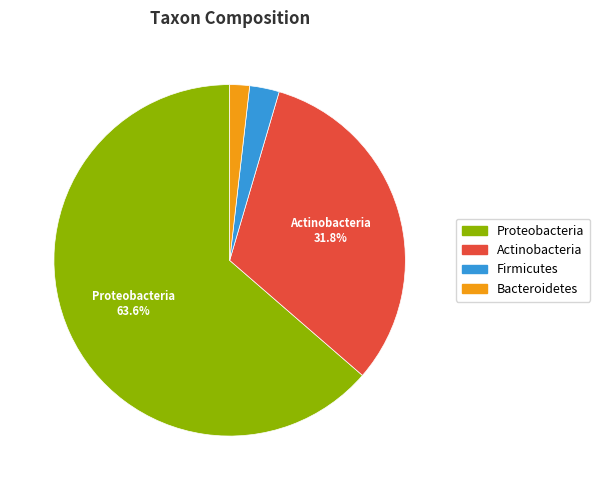

Between Proteobacteria and Firmicutes, which is larger?

Proteobacteria